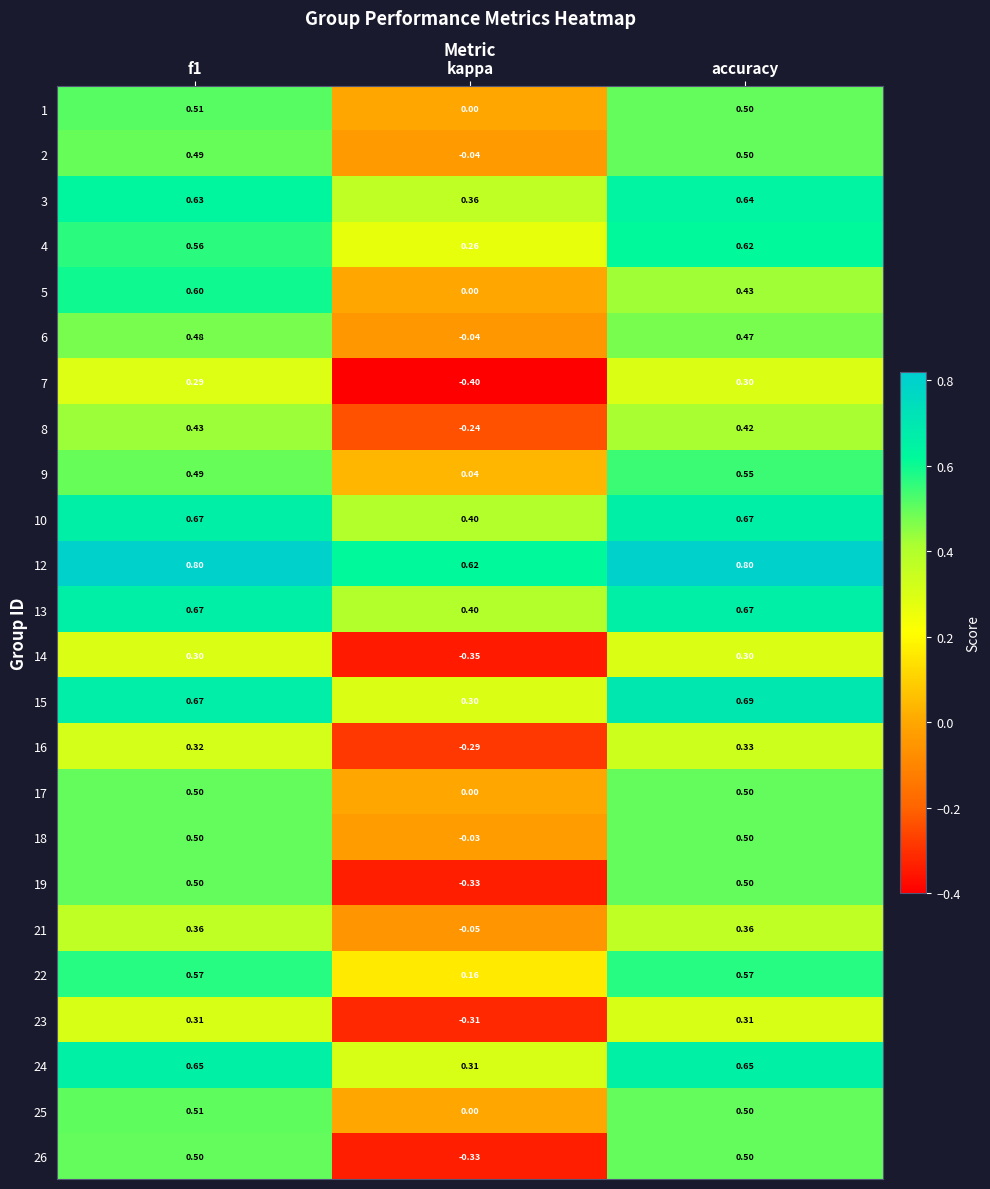

What is the total value across all series at accuracy?

12.3